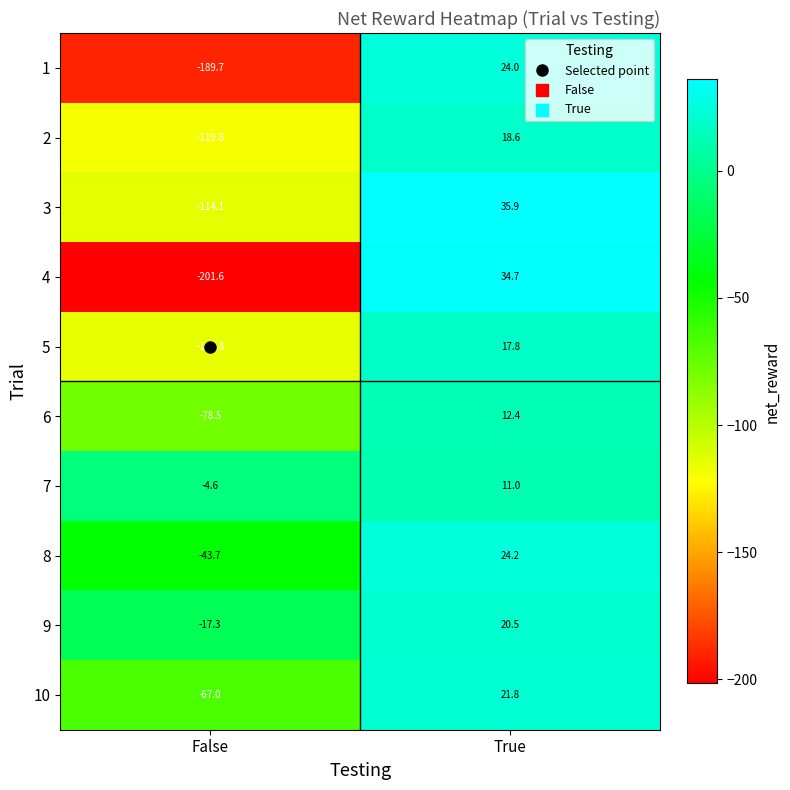

Is it true that 9 equals -6.8 at False?

False